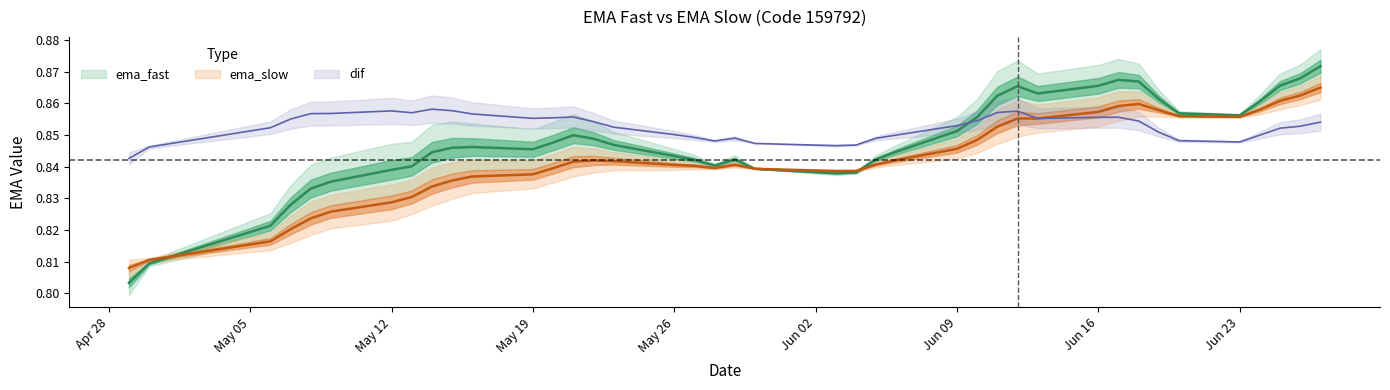

At 2025-06-26, list the series in order from smallest to largest.

dif, ema_slow, ema_fast